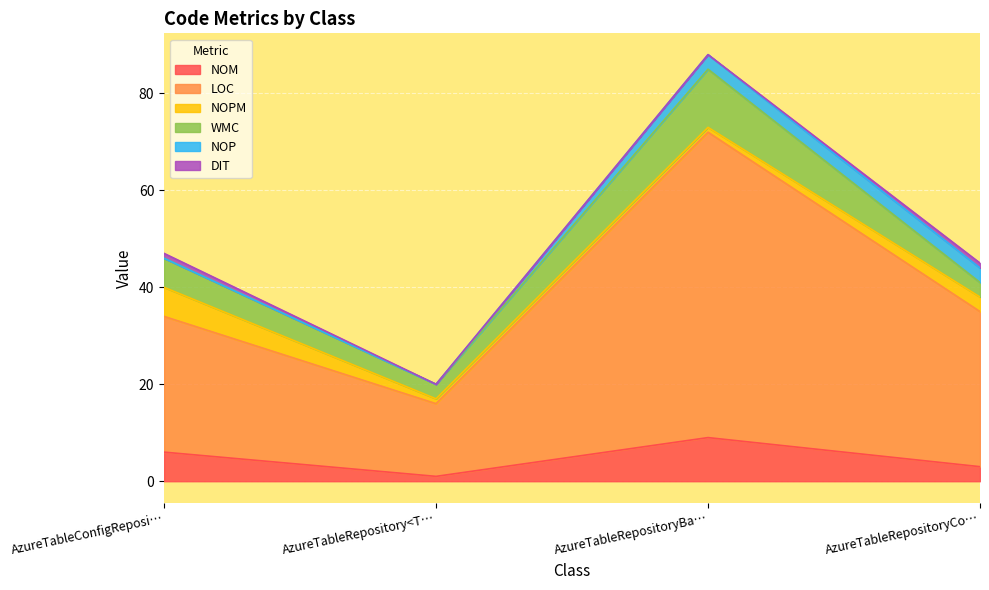

At AzureTableRepositoryBase<T;TKey;TKey2>, list the series in order from smallest to largest.

DIT, NOPM, NOP, NOM, WMC, LOC